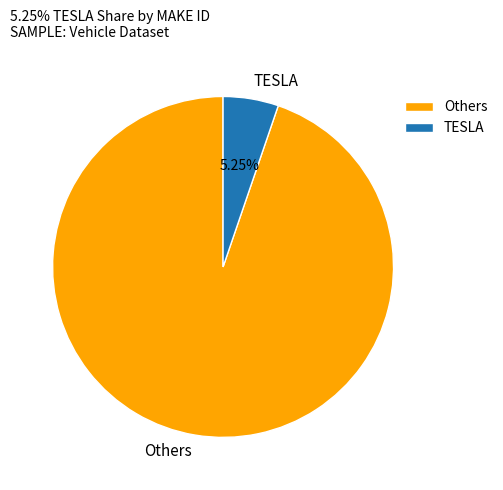

Which slice is the smallest?

TESLA